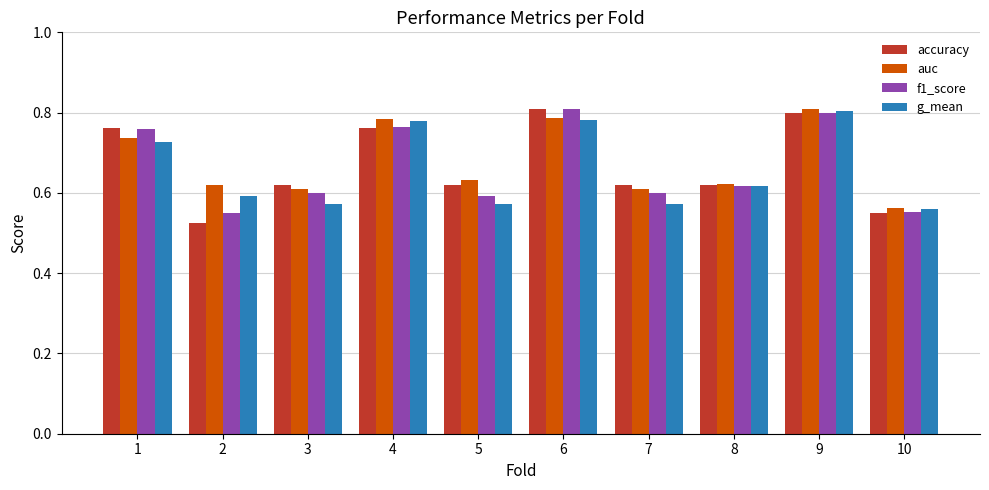

At how many categories does at least one series exceed 0?

10